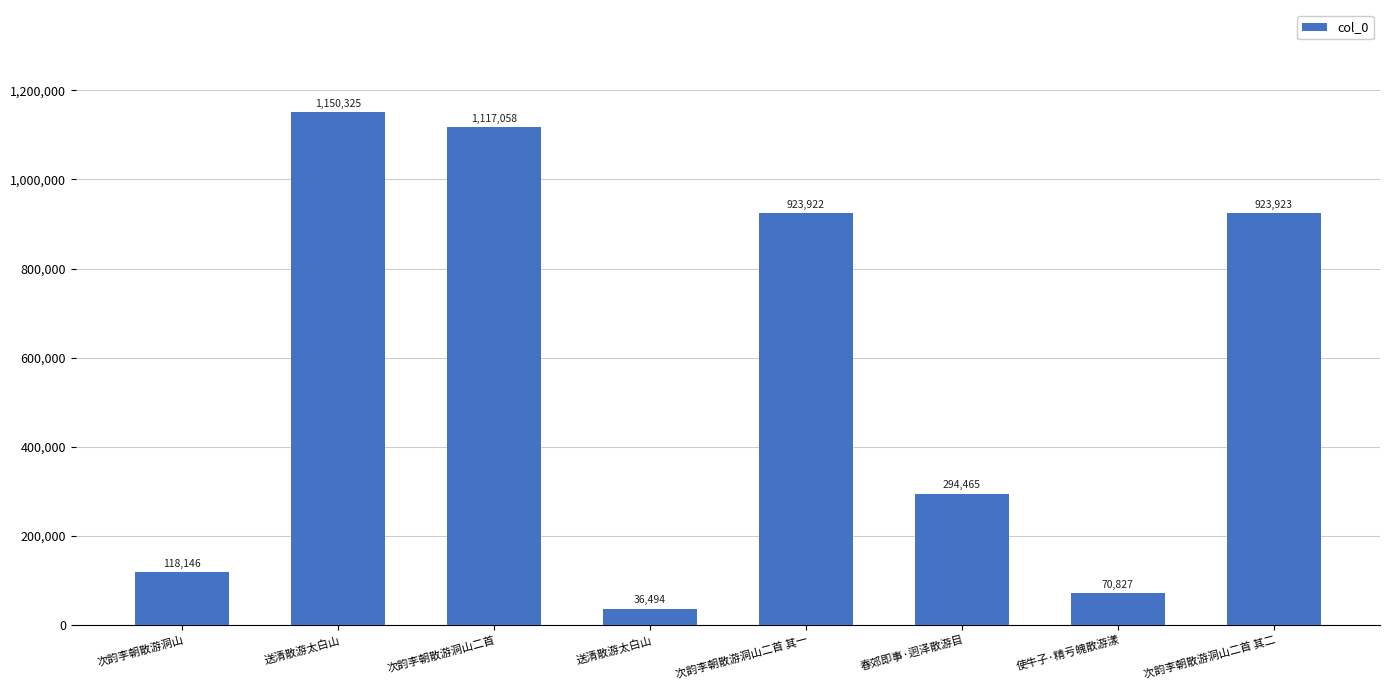

Reading left to right, extract all data points from this chart.

次韵李朝散游洞山=118146	送清散游太白山=1150325	次韵李朝散游洞山二首=1117058	送清散游太白山=36494	次韵李朝散游洞山二首 其一=923922	春郊即事·迥泽散游目=294465	使牛子·精亏魄散游漾=70827	次韵李朝散游洞山二首 其二=923923